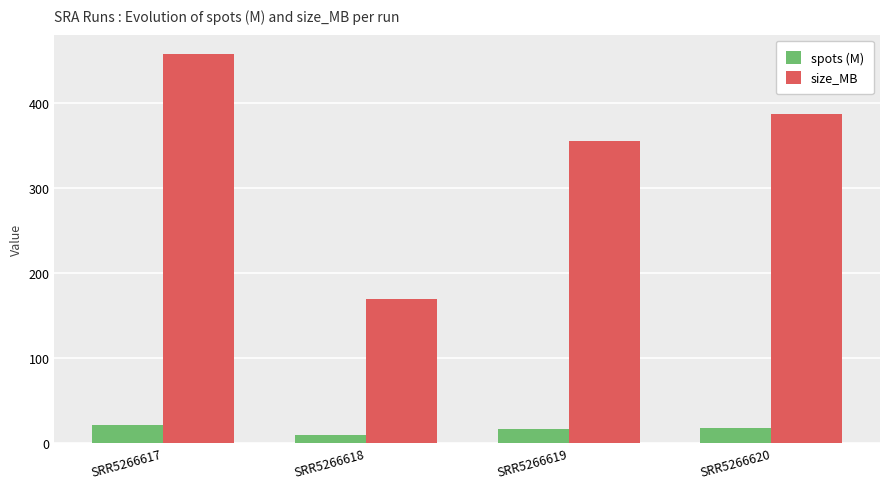

Read the spots (M) value at SRR5266617.

21.0